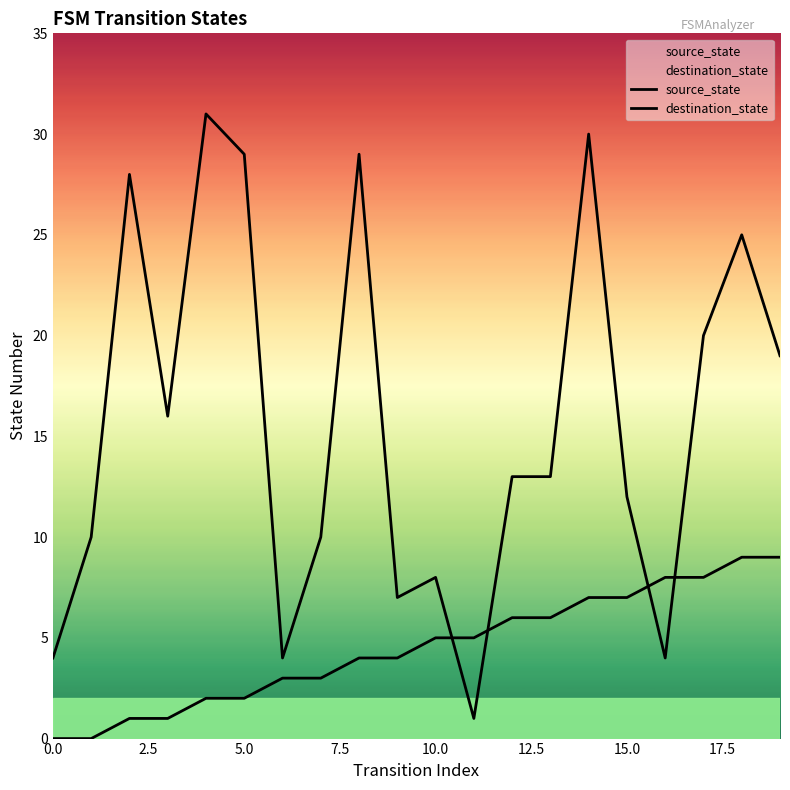

Reading left to right, what are all the values shown in this chart?

source_state: 0	0	1	1	2	2	3	3	4	4	5	5	6	6	7	7	8	8	9	9
destination_state: 4	10	28	16	31	29	4	10	29	7	8	1	13	13	30	12	4	20	25	19